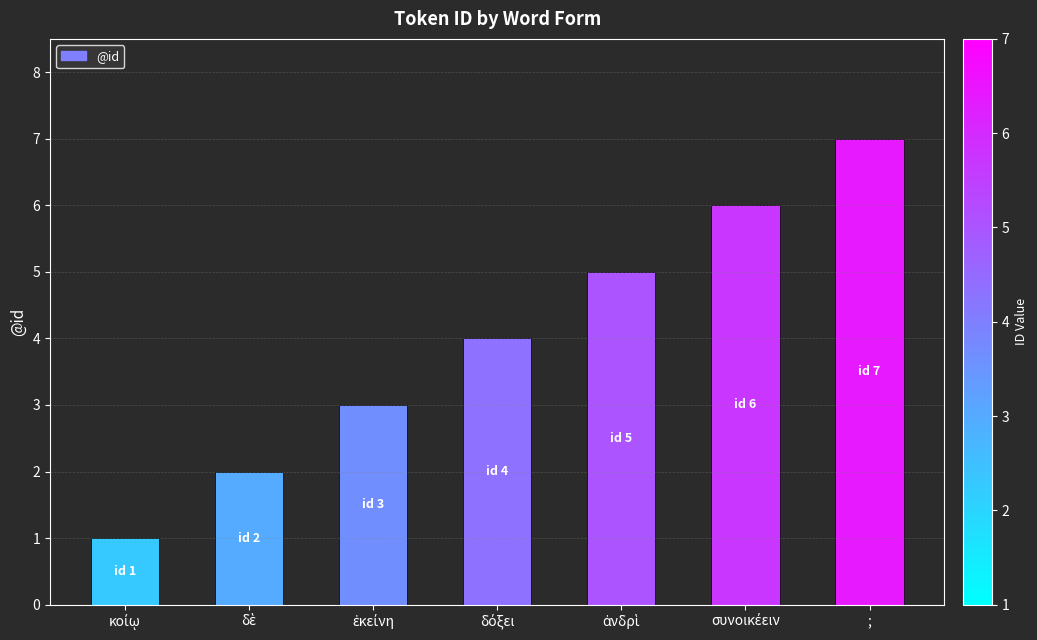

What is the difference between the second highest and minimum values?

5